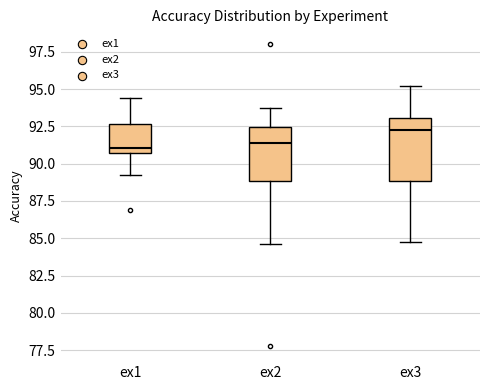

Which box has the highest median line?

ex3